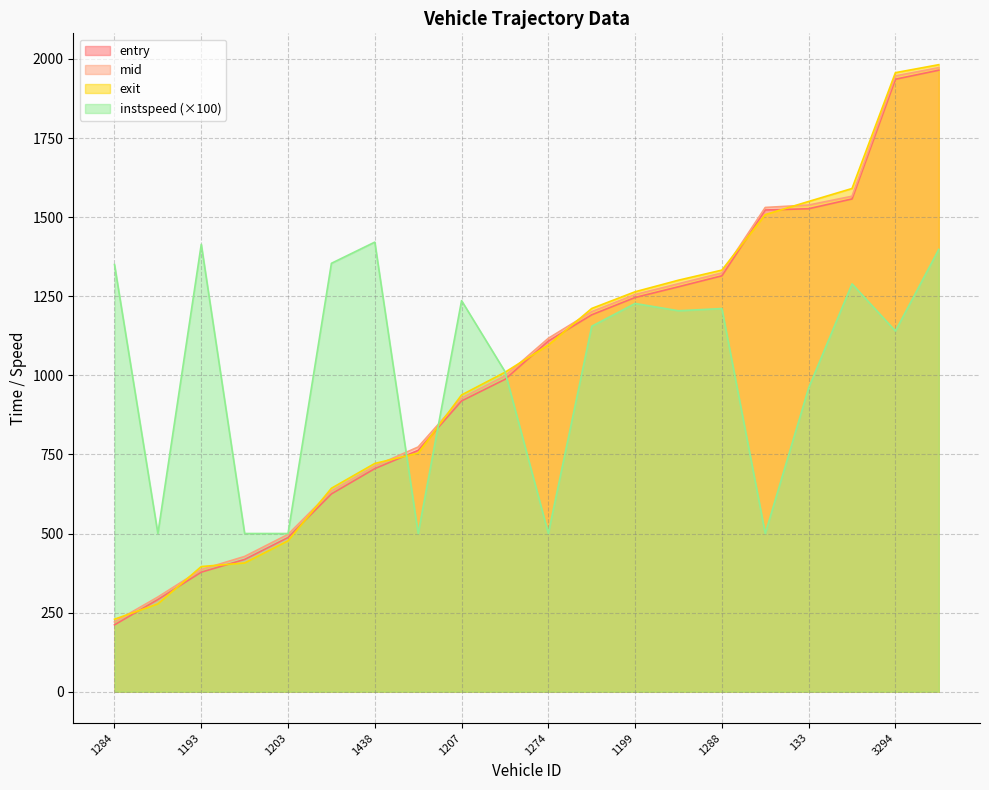

The exit series shows 307.2 at 1283. True or false?

False